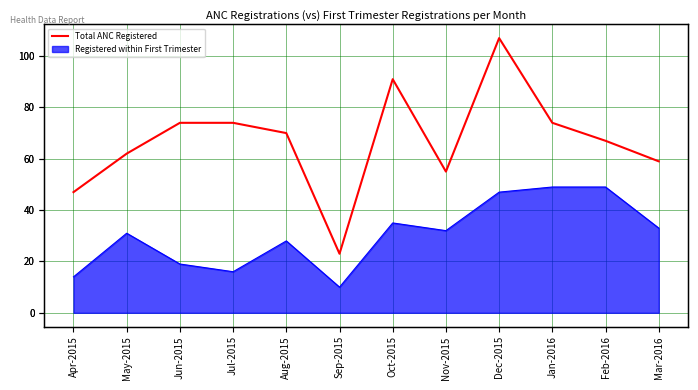

What value does the data have at Jan-2016, to the nearest 5?

75